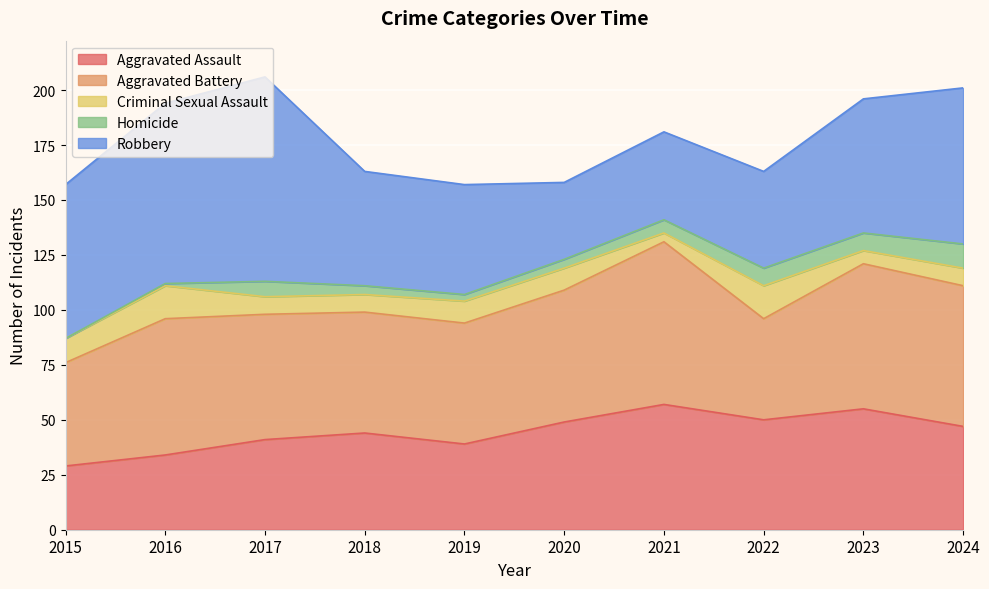

What is the highest value of the Criminal Sexual Assault series?

15